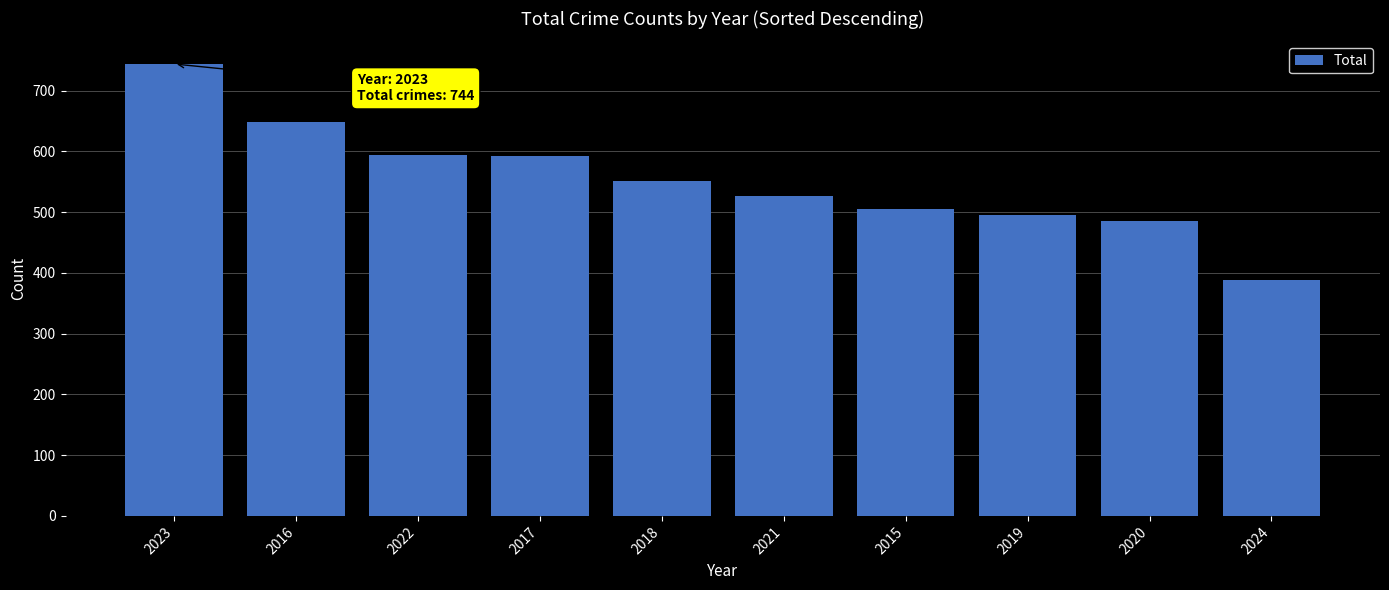

What is the minimum value shown in the chart?

389